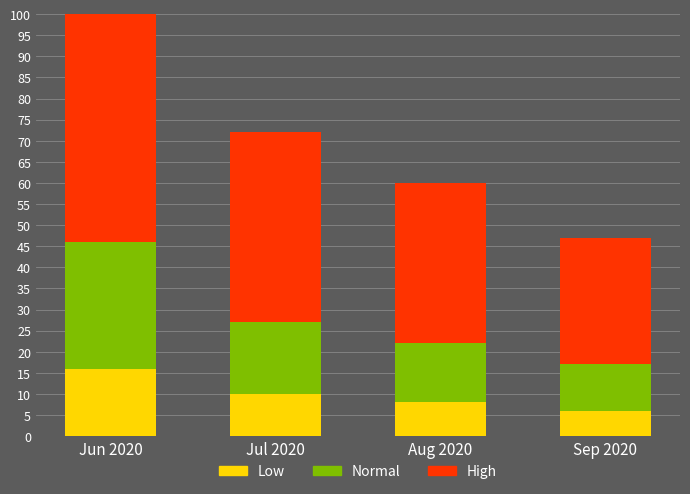

What is the total value across all series at Jul 2020?

72